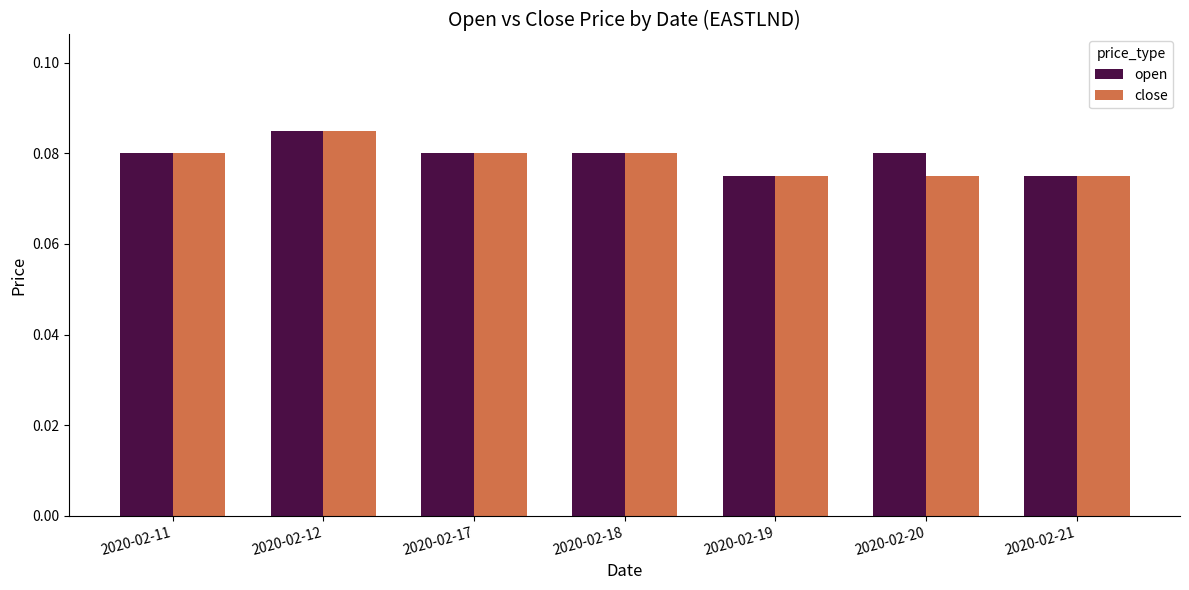

Does the chart contain stacked bars?

No